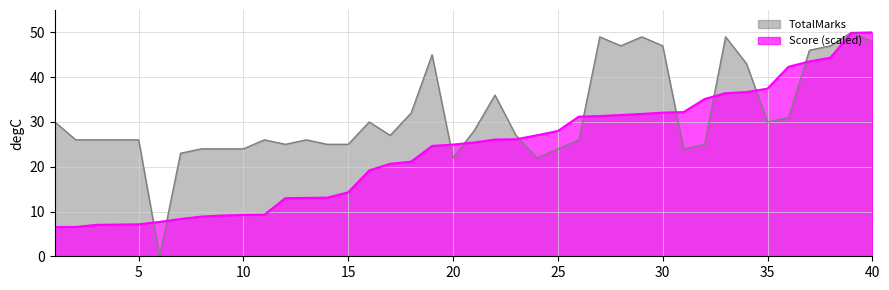

At how many categories does at least one series exceed 11?

39